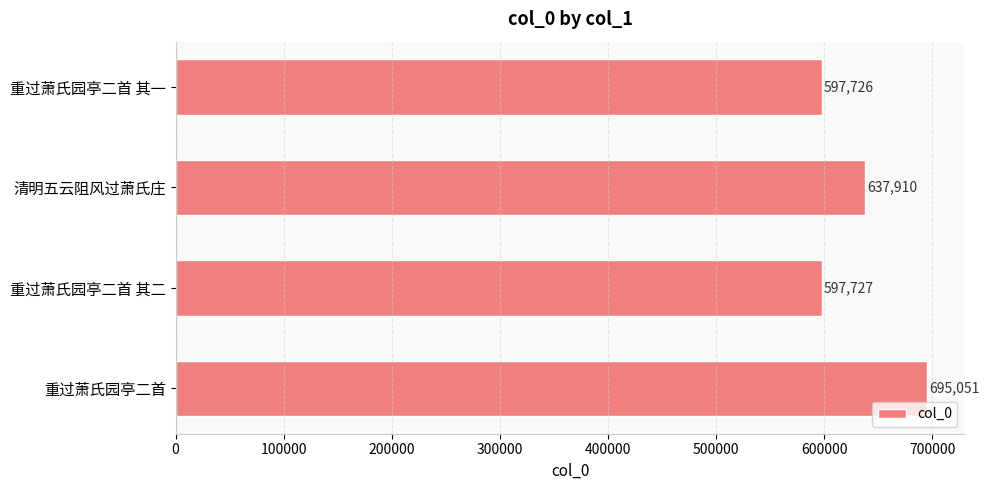

How many bars are there in total?

4